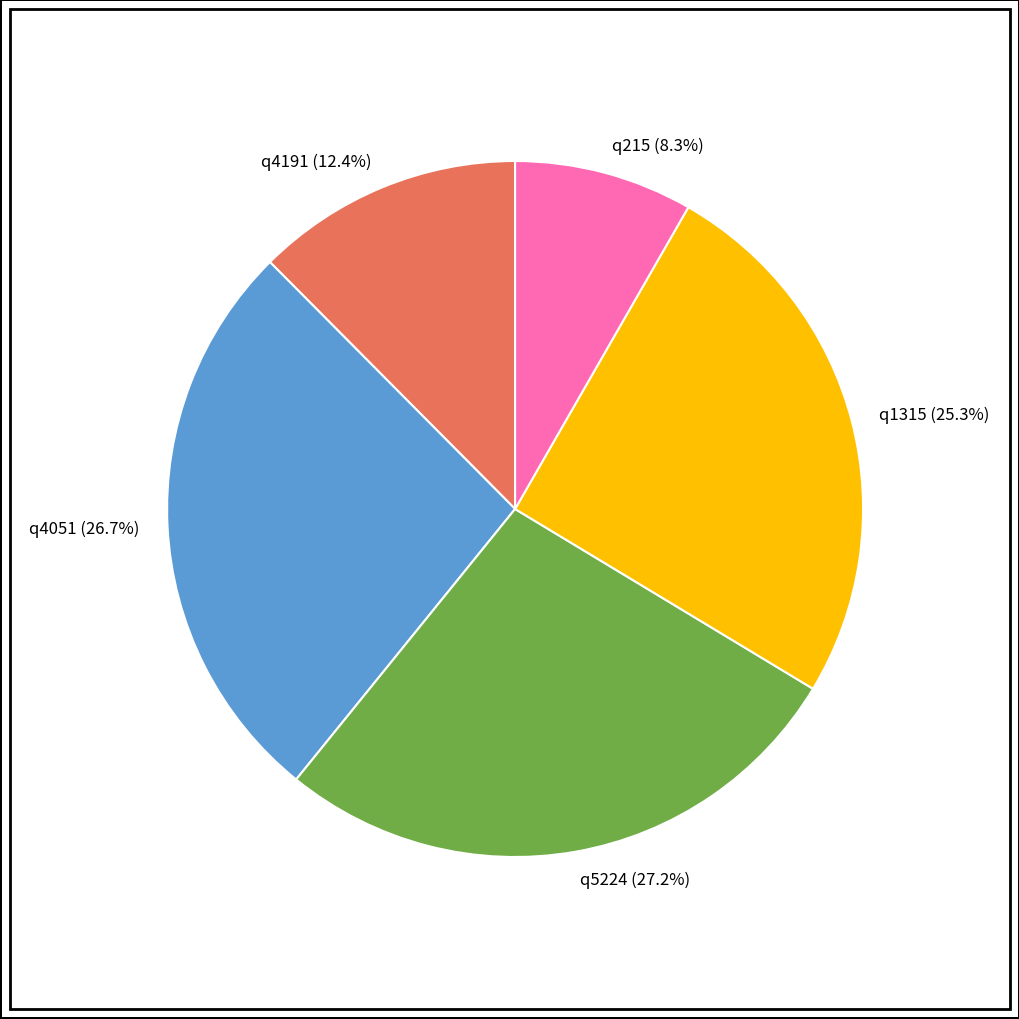

Count the number of slices in the pie.

5